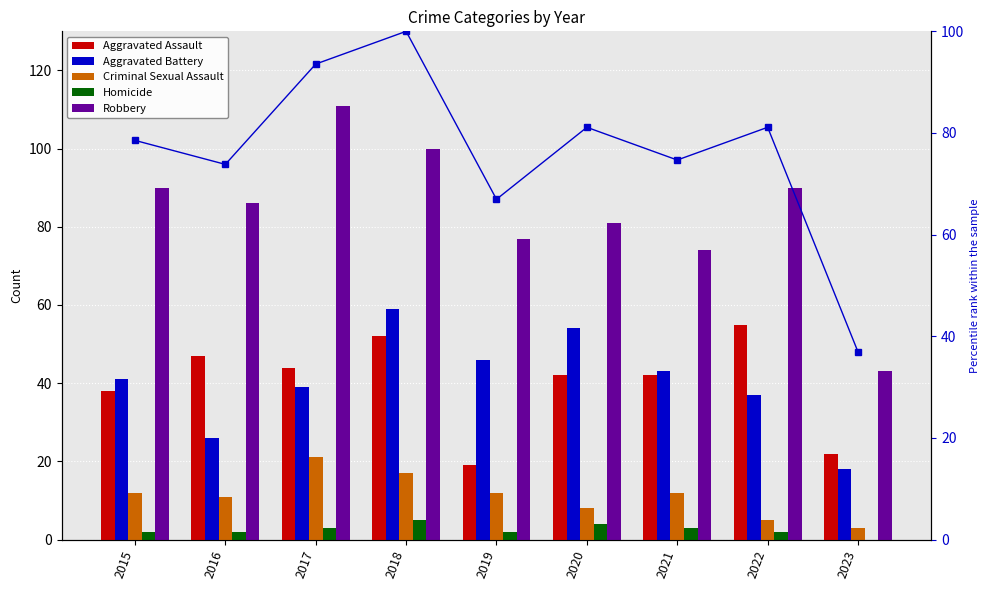

True or false: percentile rank within the sample has a value of 132.5 at 2020.

False